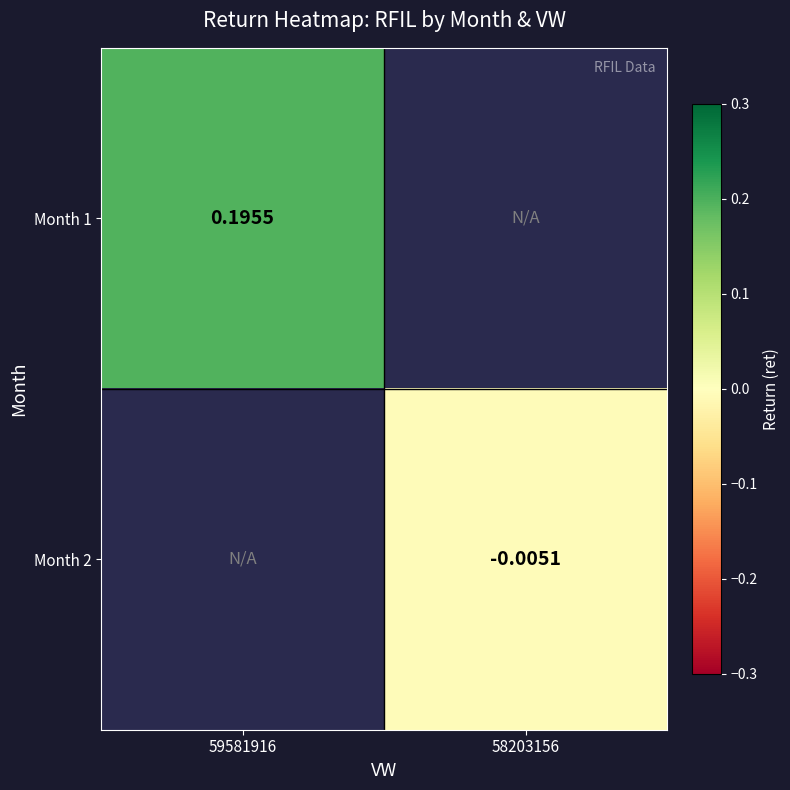

Between 58203156 and 59581916, which is larger?

59581916